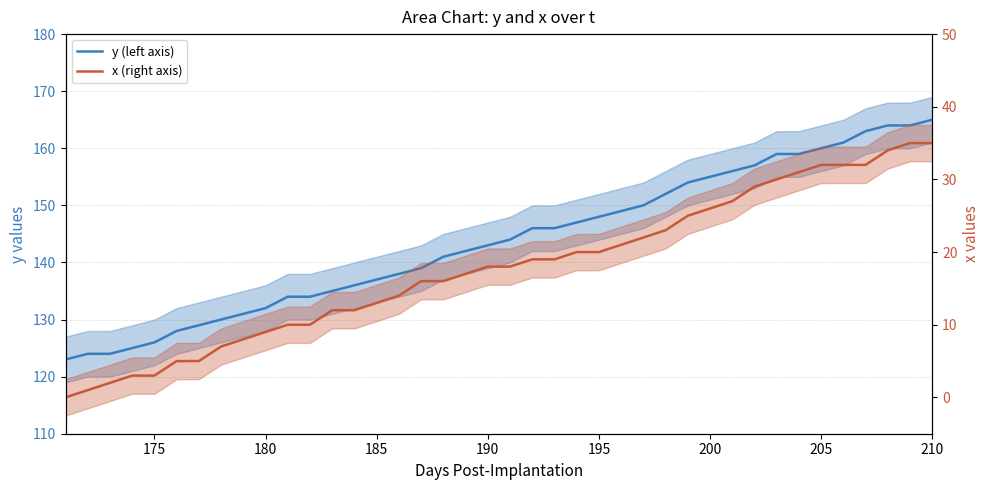

What are all the series names shown in the legend?

y (left axis), x (right axis)